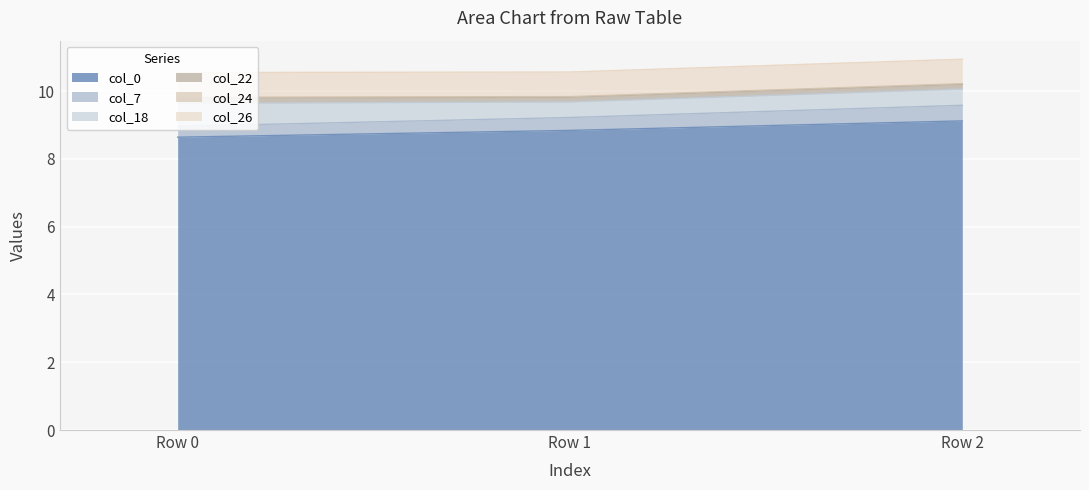

At which label does col_0 reach its minimum?

Row 0